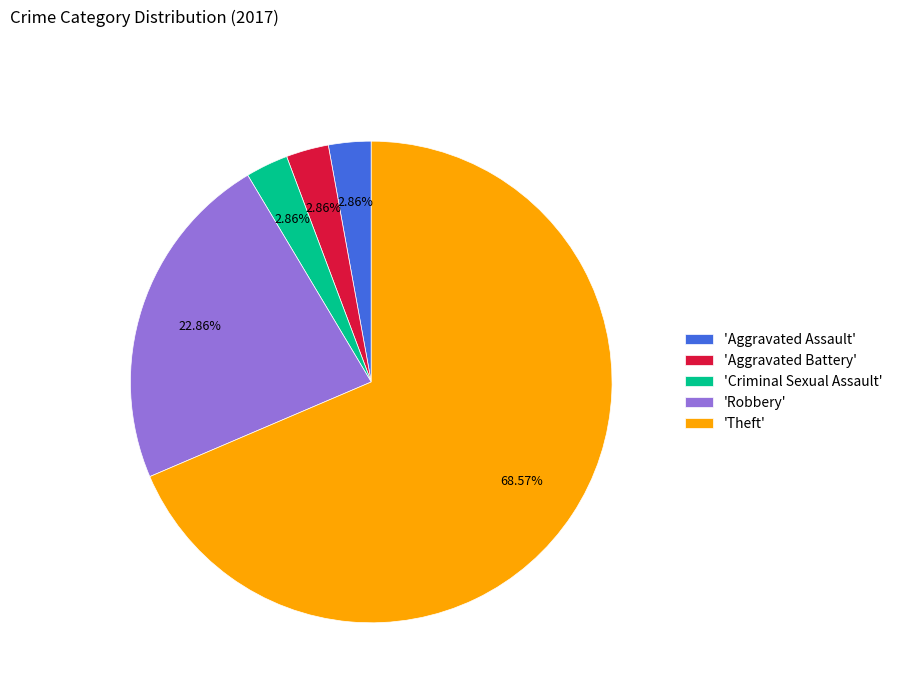

Between 'Aggravated Battery' and 'Theft', which is larger?

'Theft'